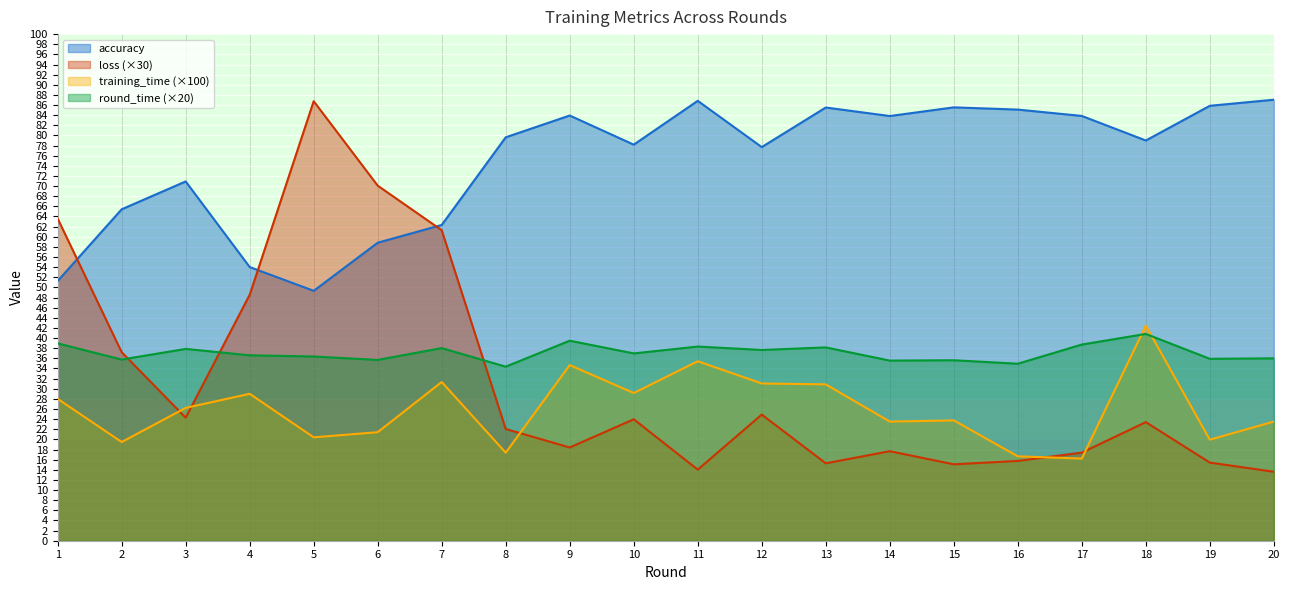

Between 10 and 12, which is larger?

10